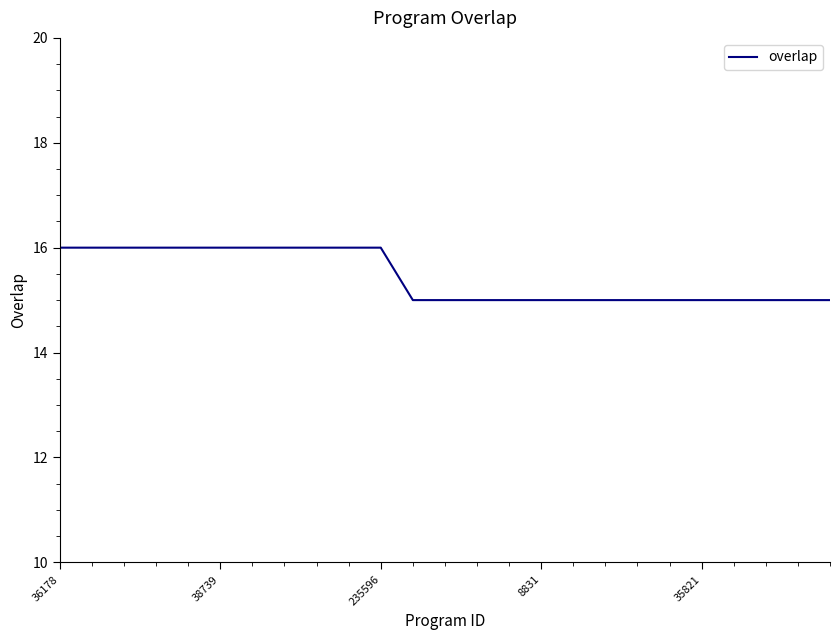

What is the maximum value shown in the chart?

16